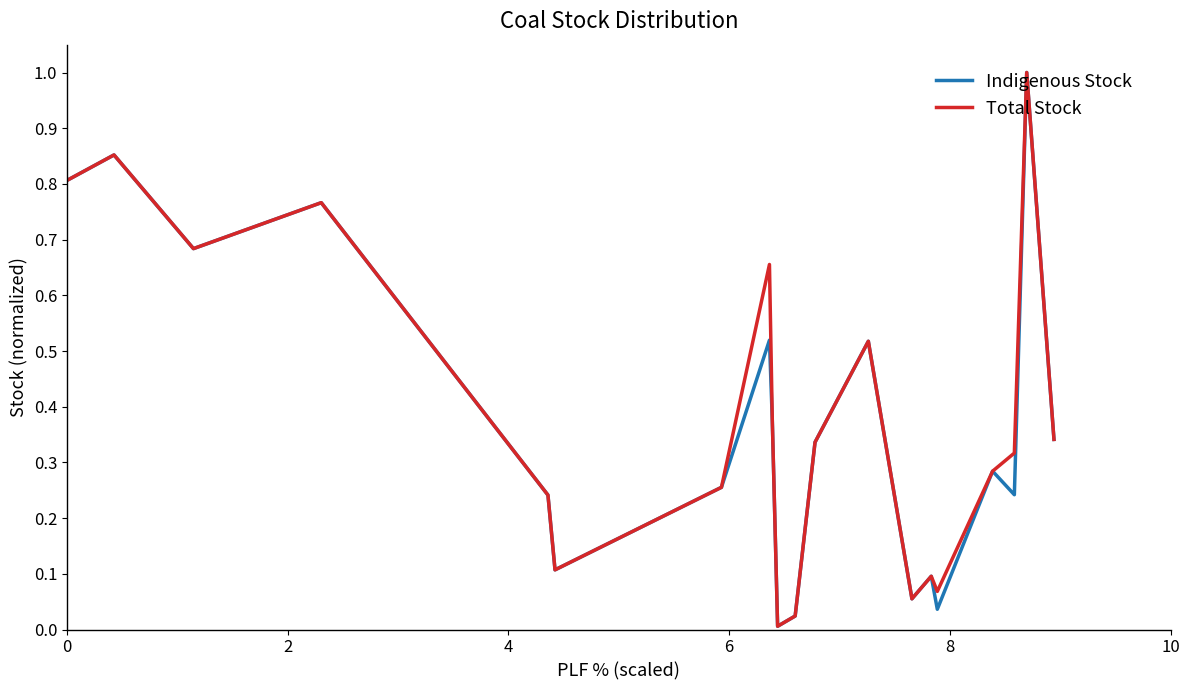

What is the maximum value shown in the chart?

1.0